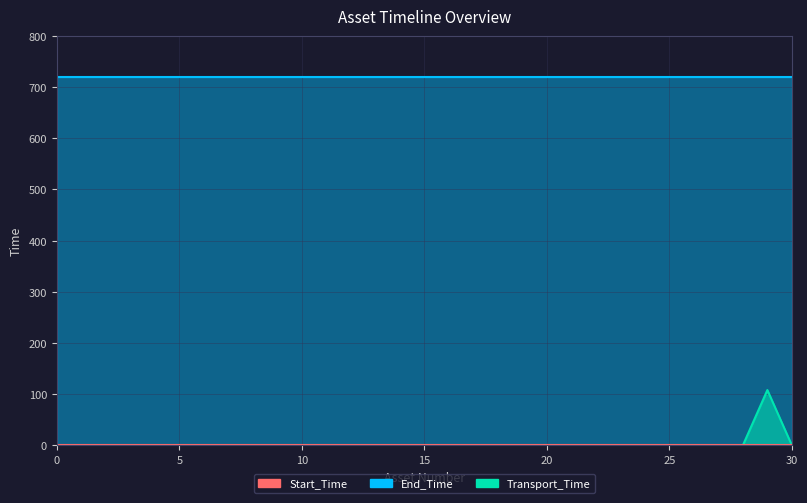

Rank the series at 19 from highest to lowest value.

End_Time, Start_Time, Transport_Time